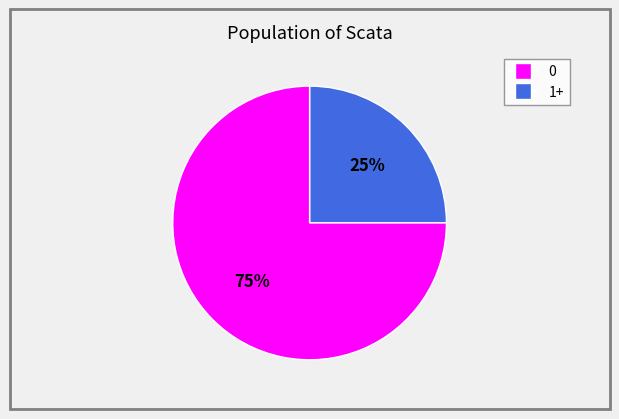

Is there a majority slice in this chart?

Yes